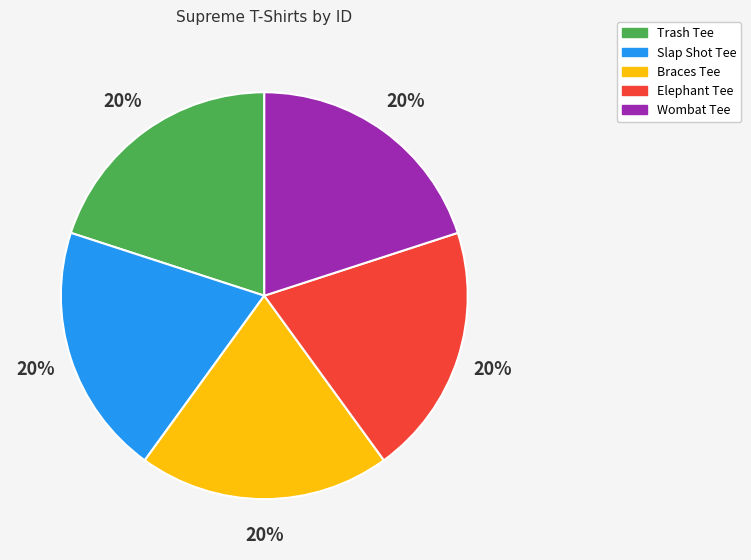

Does Trash Tee represent more than half of the total?

No